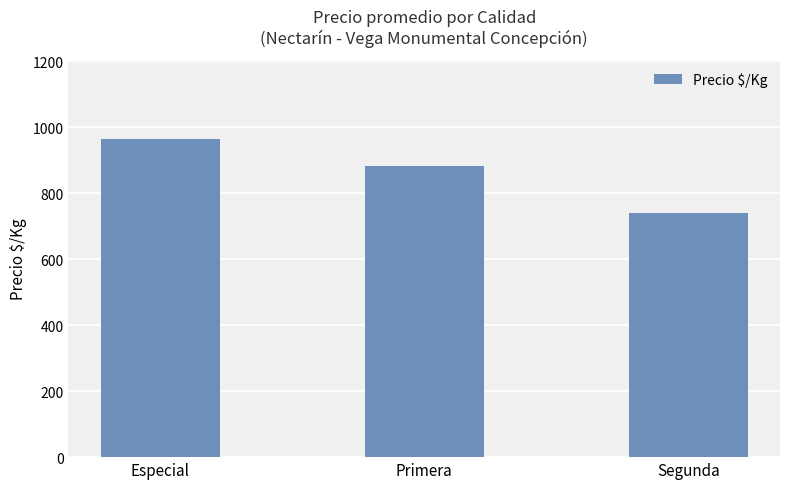

Reading left to right, transcribe all the data shown in this chart.

Especial=963.7	Primera=883.0	Segunda=741.3